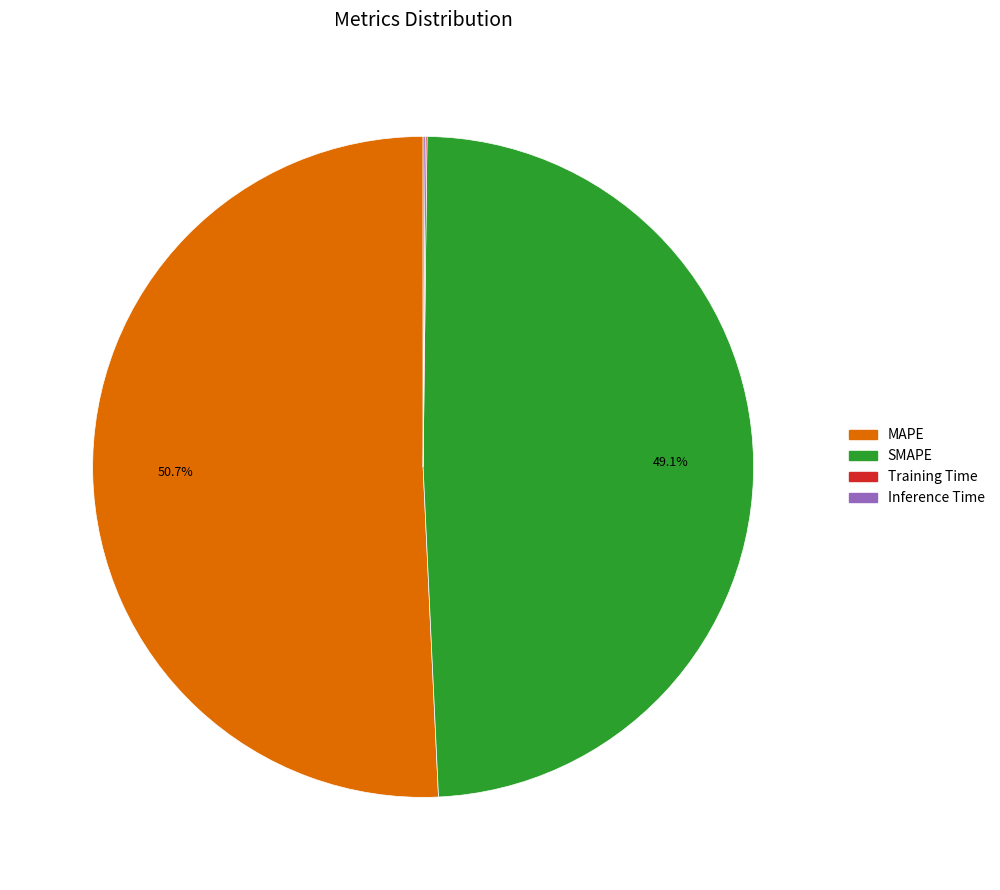

What portion of the pie excludes MAPE?

49.3%